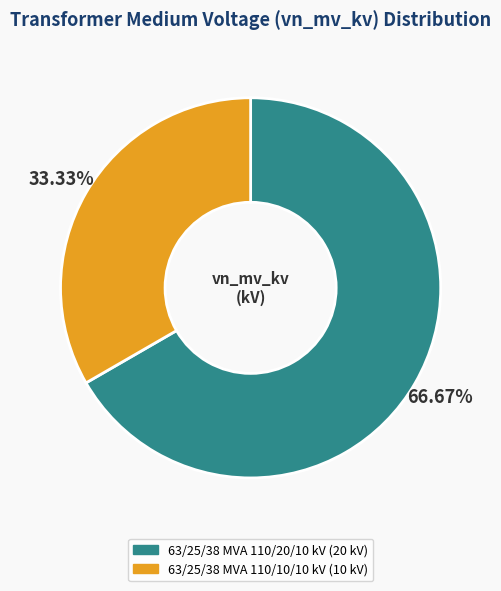

To the nearest percent, what is the difference between the 63/25/38 MVA 110/10/10 kV and 63/25/38 MVA 110/20/10 kV slice percentages?

33%